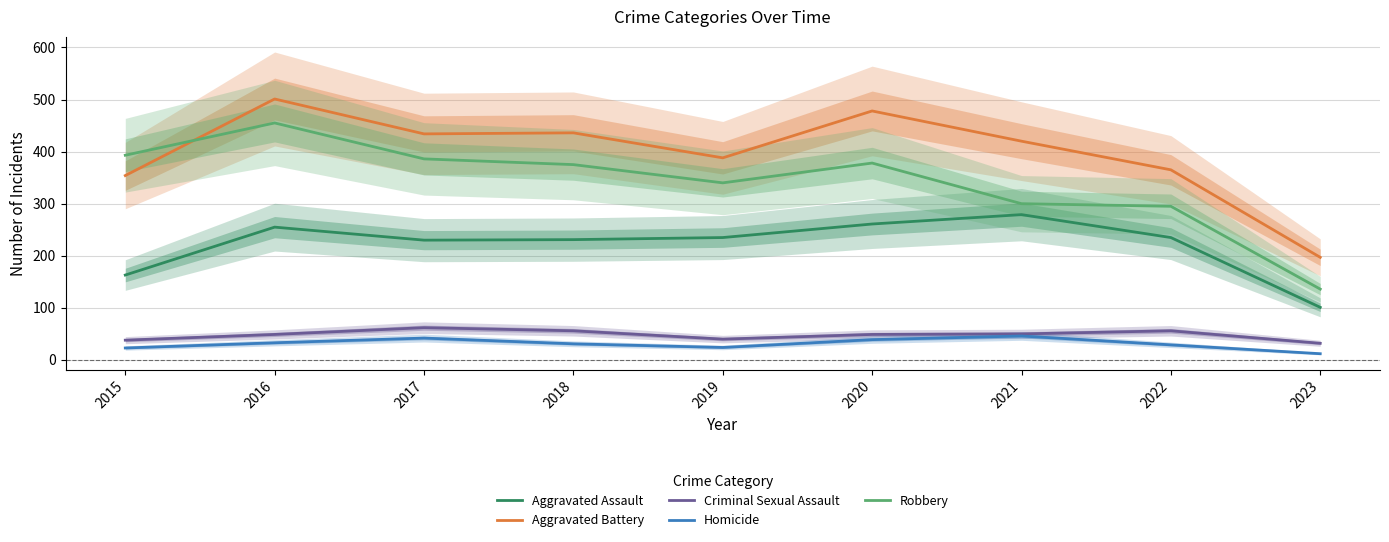

True or false: Aggravated Battery and Aggravated Assault cross at least once.

False